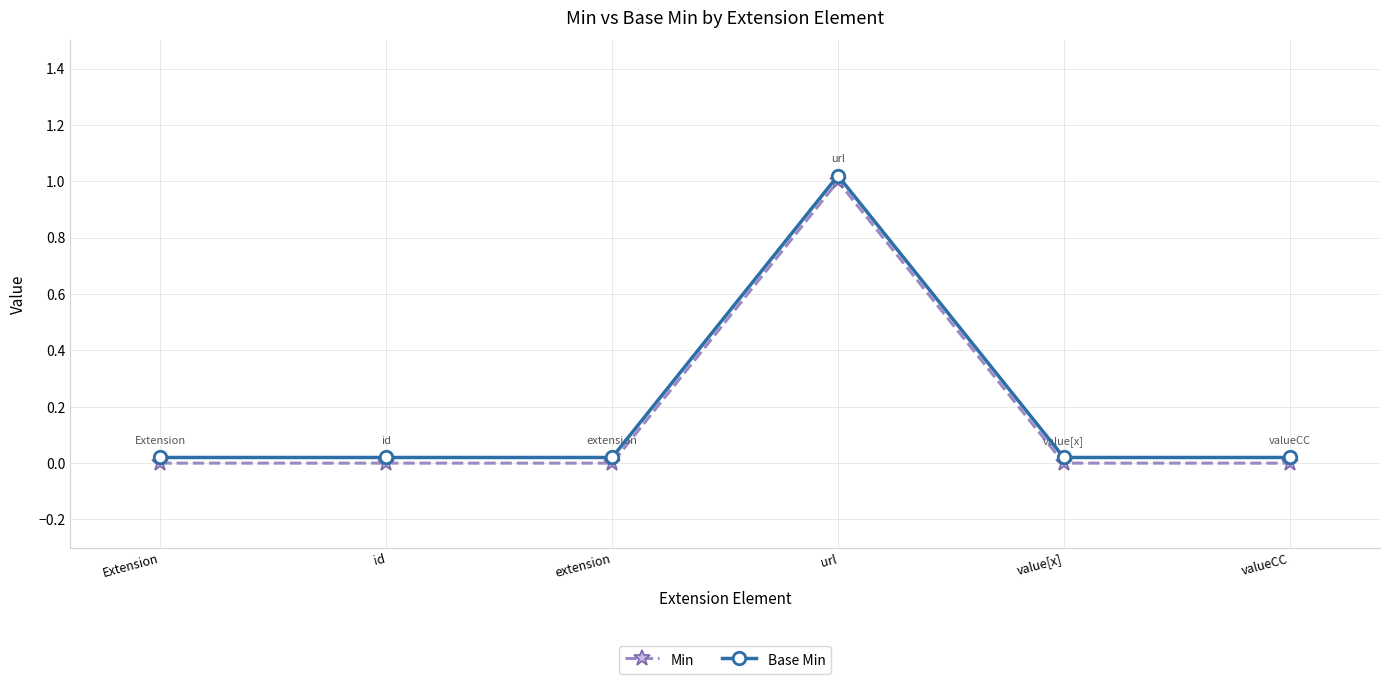

True or false: Min has more than 2 points higher than both neighbors.

False